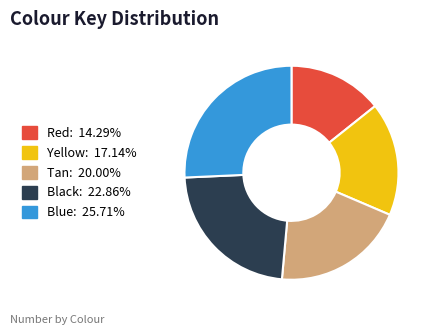

Is Black the majority of the pie?

No